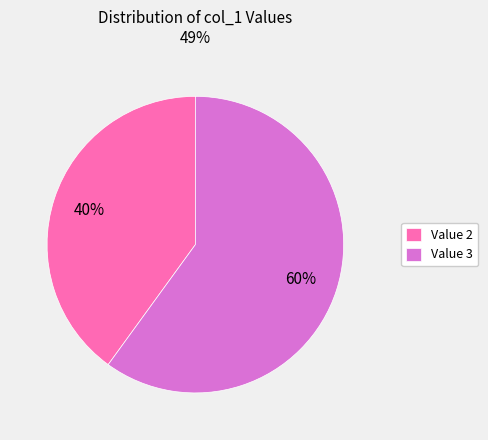

Is it true that Value 2 is 28% of the pie?

False